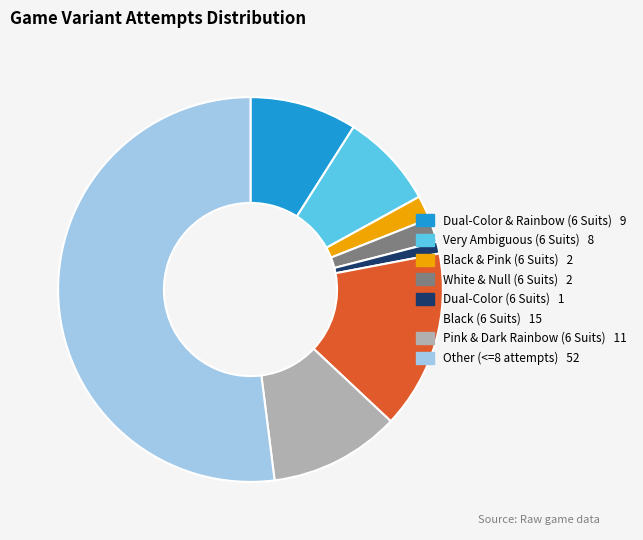

The Dual-Color (6 Suits) slice represents 12% of the pie. True or false?

False